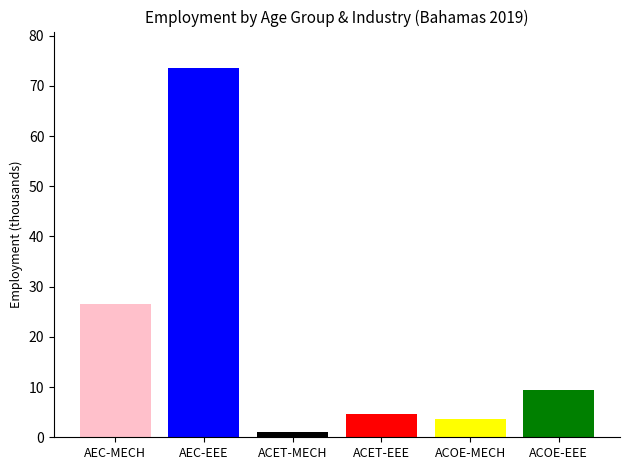

What is the greatest value displayed?

73.5